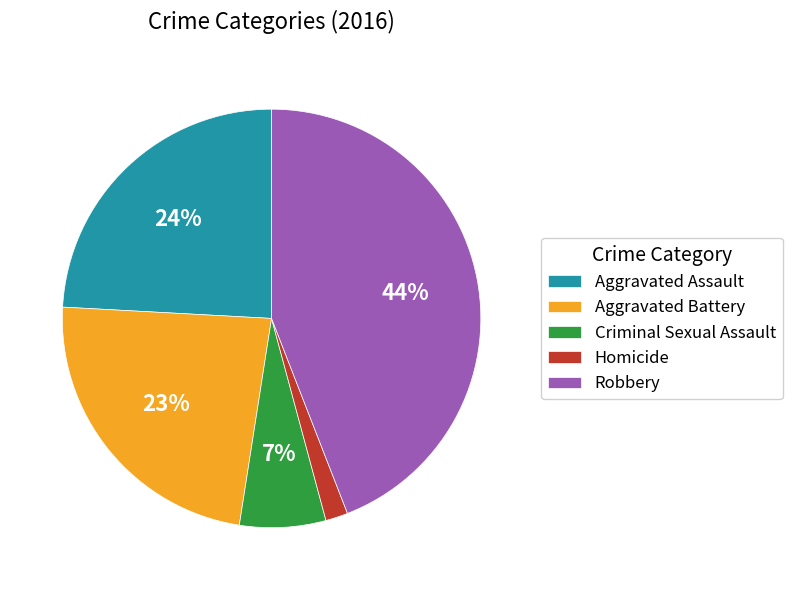

Is there any slice that represents more than half of the pie?

No